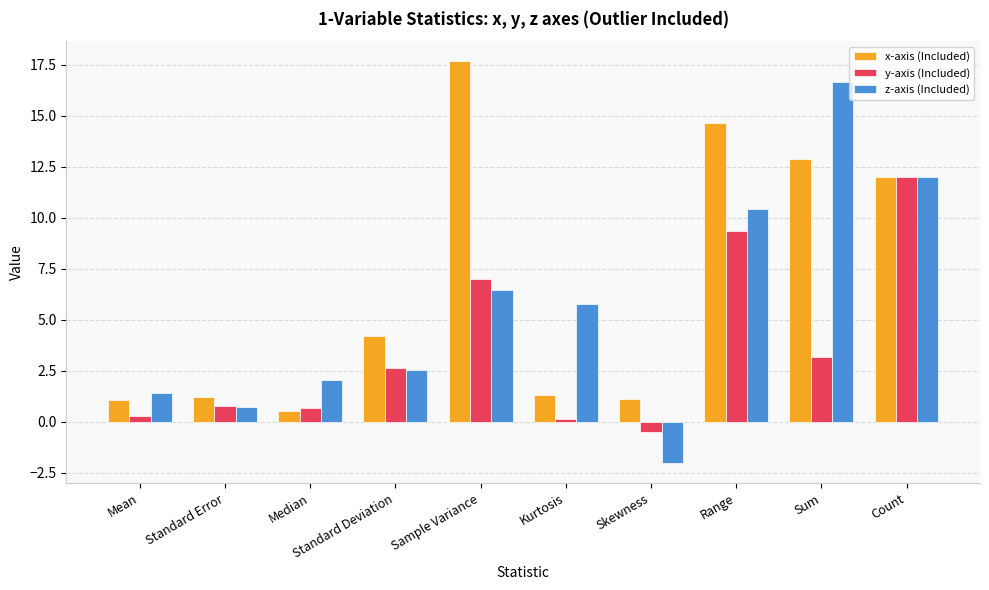

Reading left to right, what are all the values shown in this chart?

x-axis (Included): 1.1	1.2	0.5	4.2	17.7	1.3	1.1	14.6	12.9	12.0
y-axis (Included): 0.3	0.8	0.6	2.6	7.0	0.1	-0.5	9.3	3.2	12.0
z-axis (Included): 1.4	0.7	2.0	2.5	6.5	5.8	-2.0	10.4	16.6	12.0